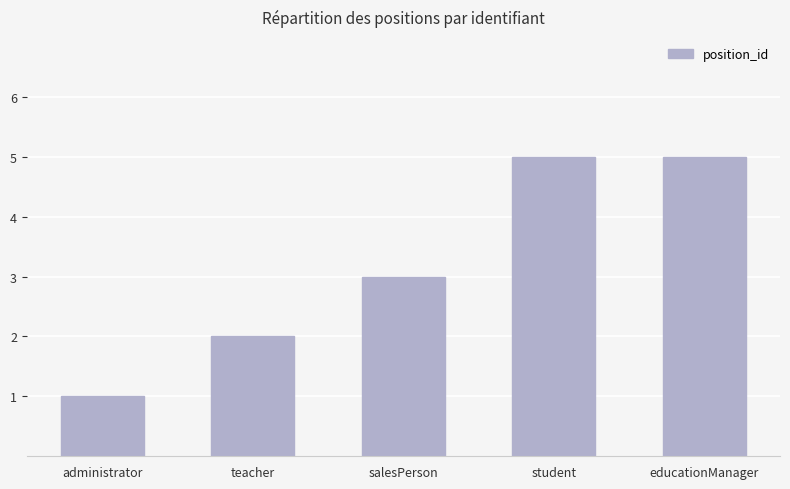

True or false: the data shows 2 at teacher.

True